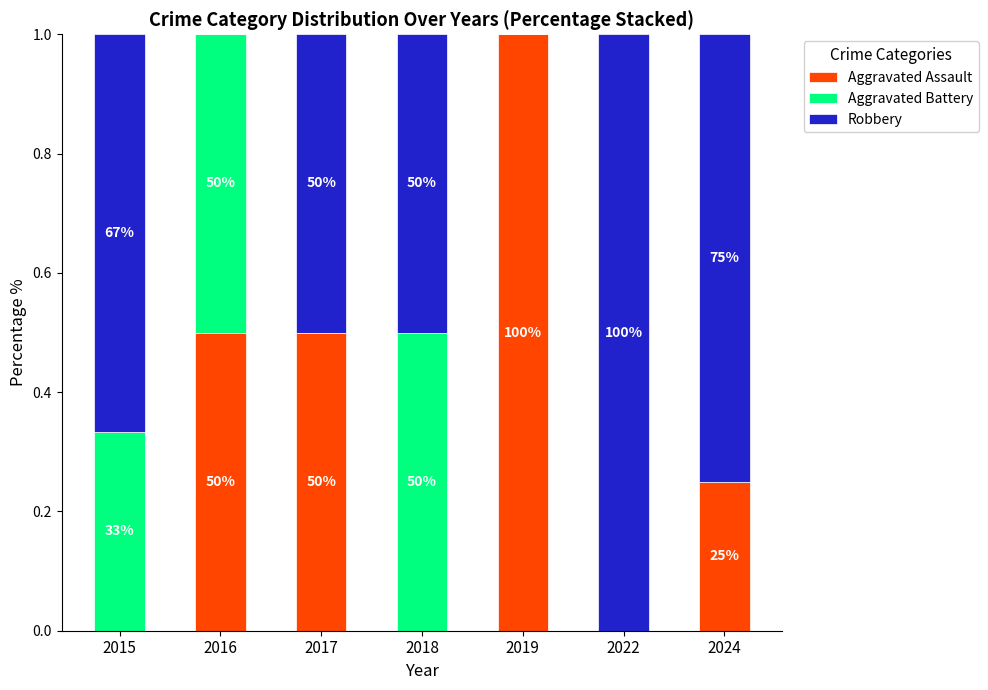

At which category is the sum across all series the highest?

2015